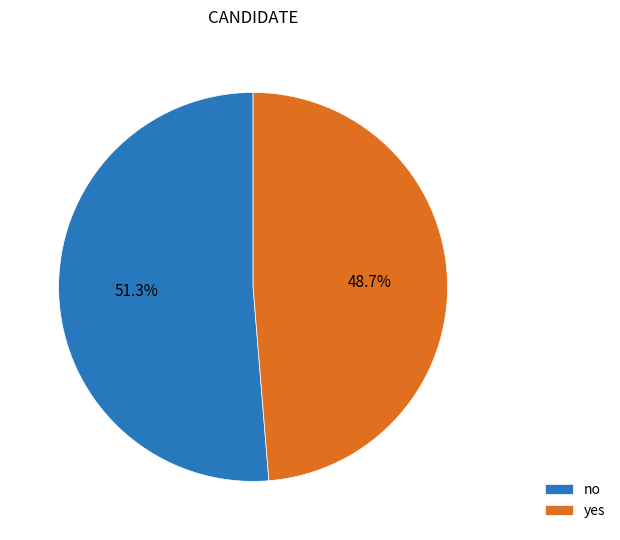

To the nearest percent, what is the difference between the yes and no slice percentages?

3%